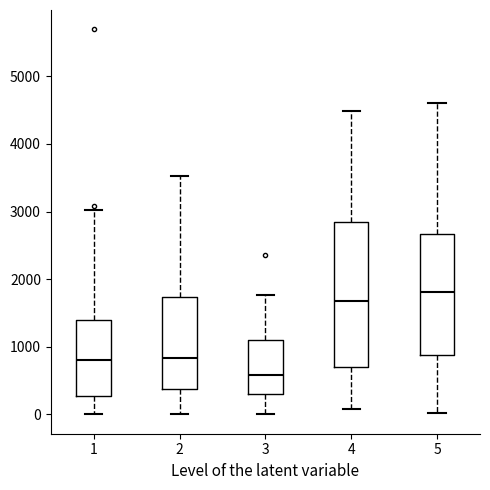

Which box has the lowest median line?

3